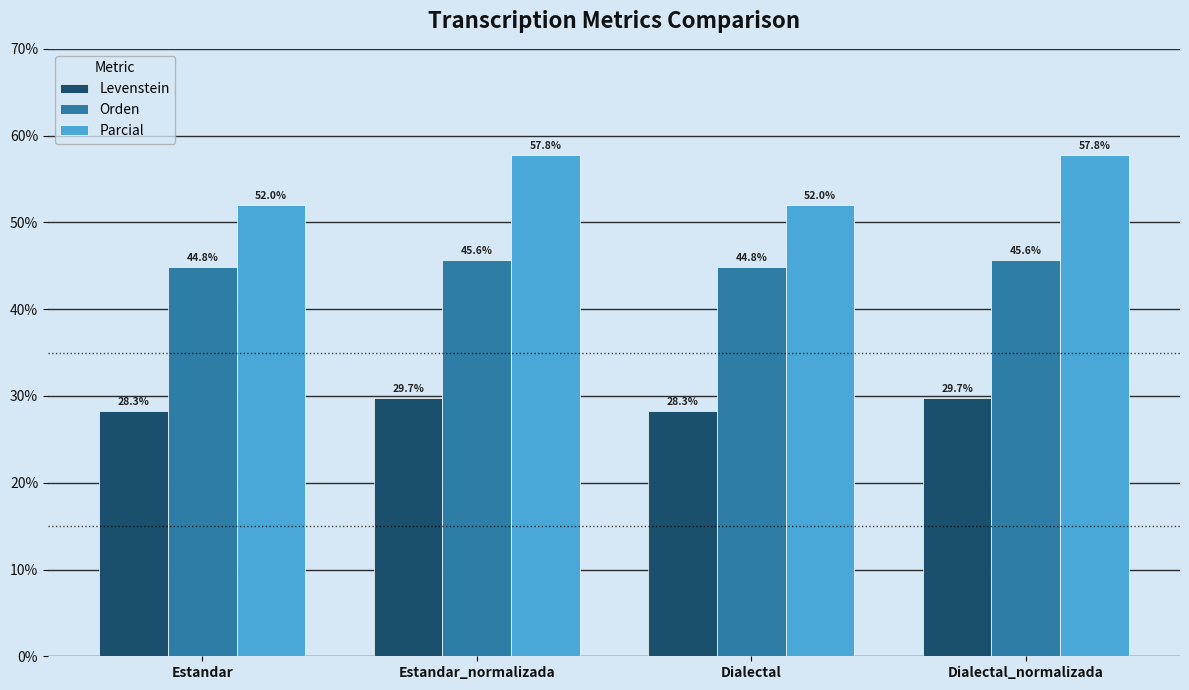

What is the approximate value of Orden at Dialectal?

44.8